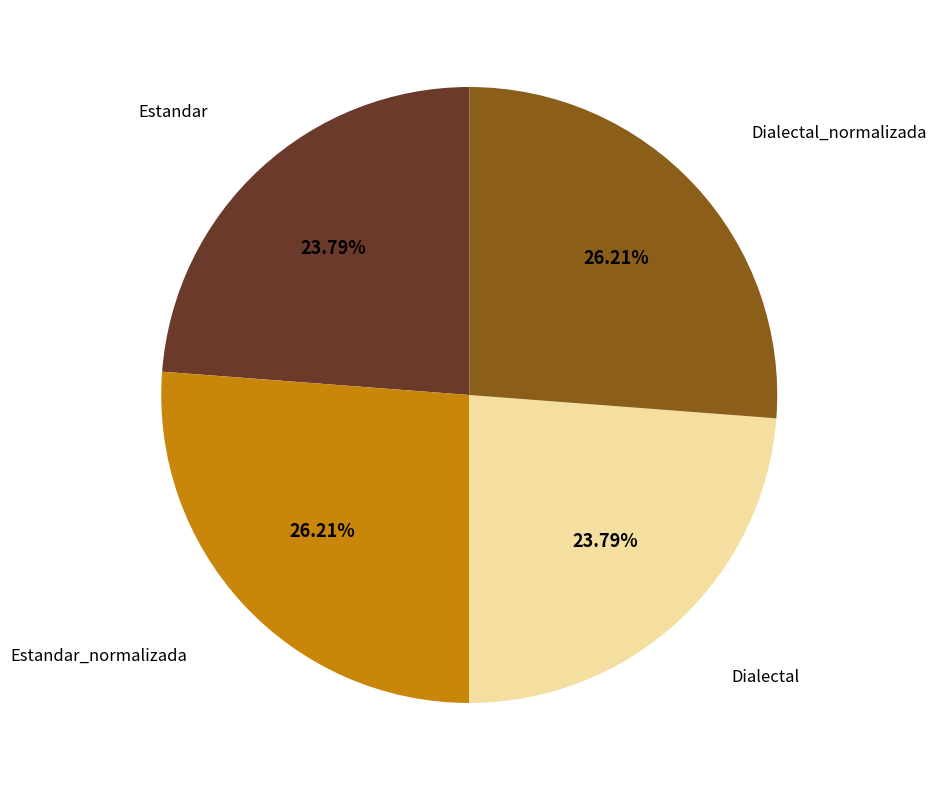

Is there any slice that represents more than half of the pie?

No